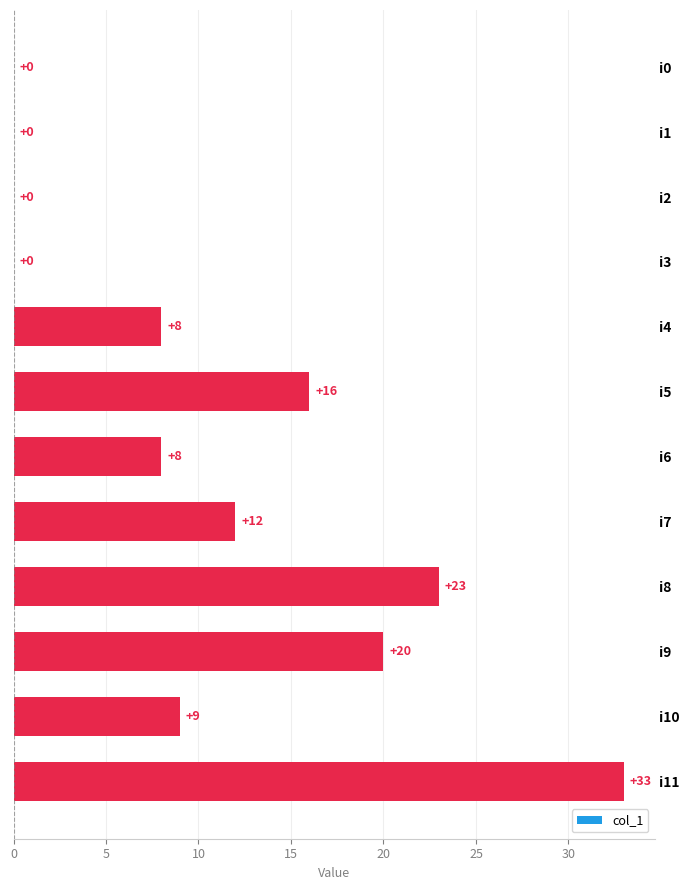

The chart shows a value of 0 at i1. True or false?

True